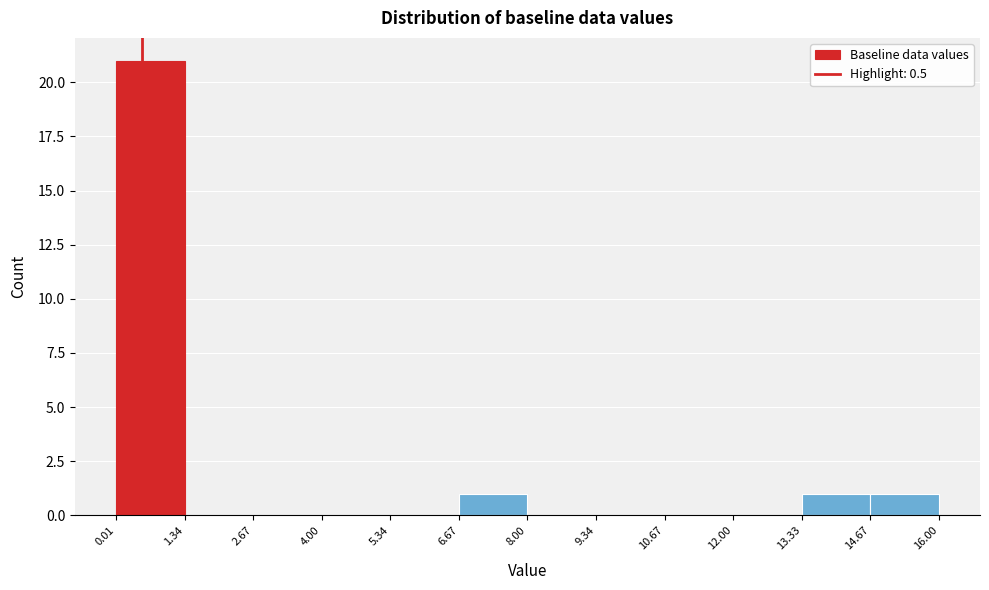

What is the height of the bar covering 14.67 to 16.00 on the x-axis? The values are not printed on the chart, so give them approximately, as read against the axis.

1